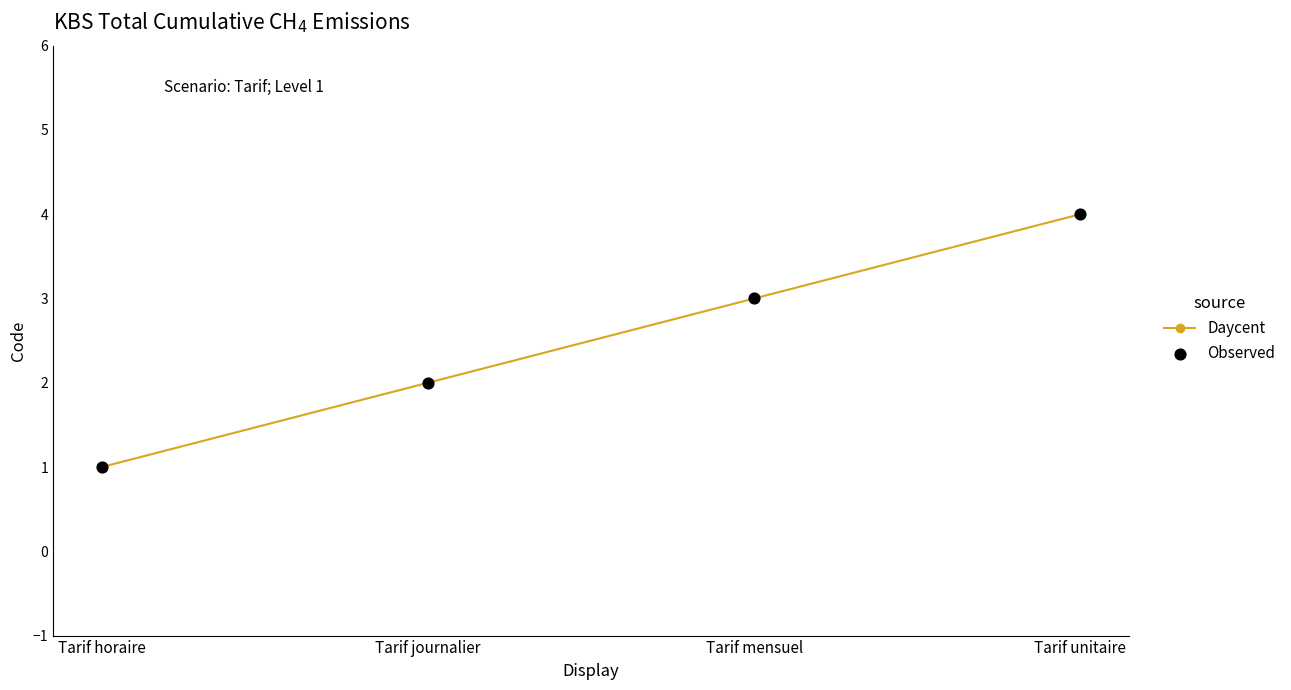

True or false: the data shows 2 at Tarif journalier.

True